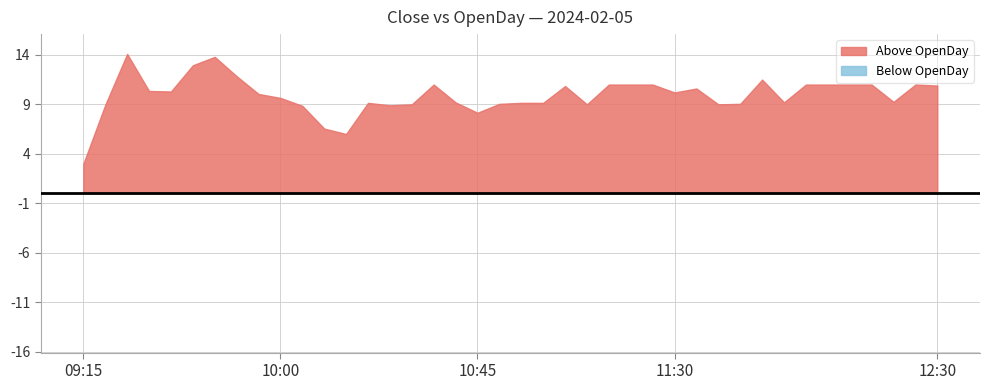

True or false: OpenDay and Close cross at least once.

False